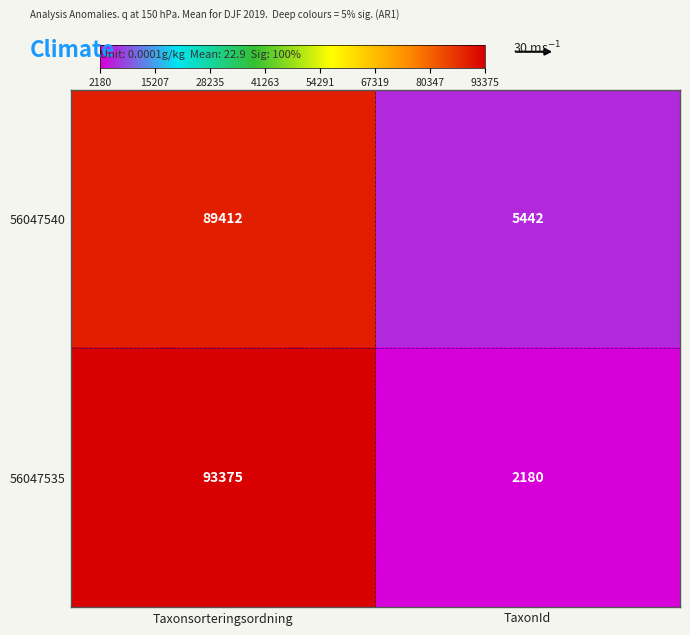

Which series changed the most between Taxonsorteringsordning and TaxonId?

56047535